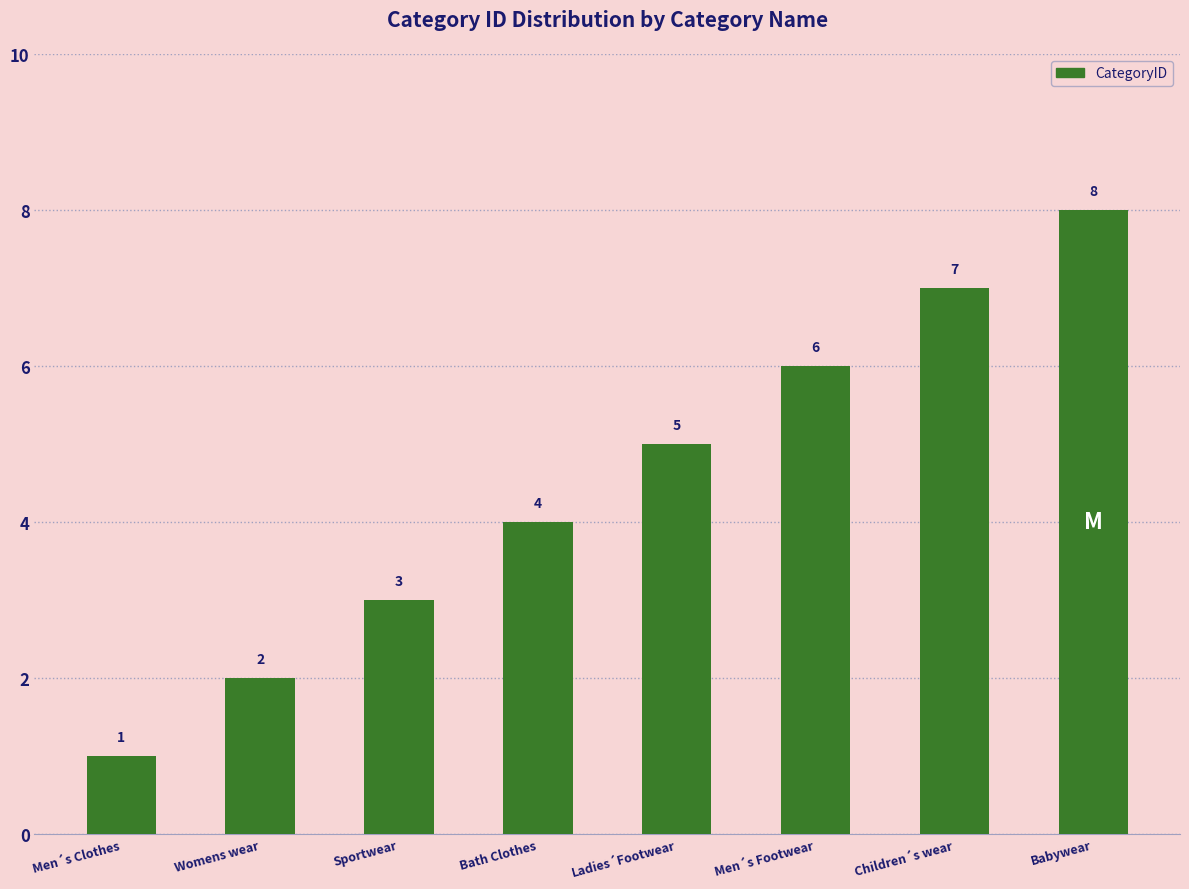

What is the difference between the values at Bath Clothes and Men´s Clothes?

3